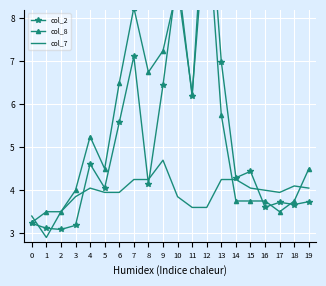

How many interior local valleys does the col_8 series have?

4